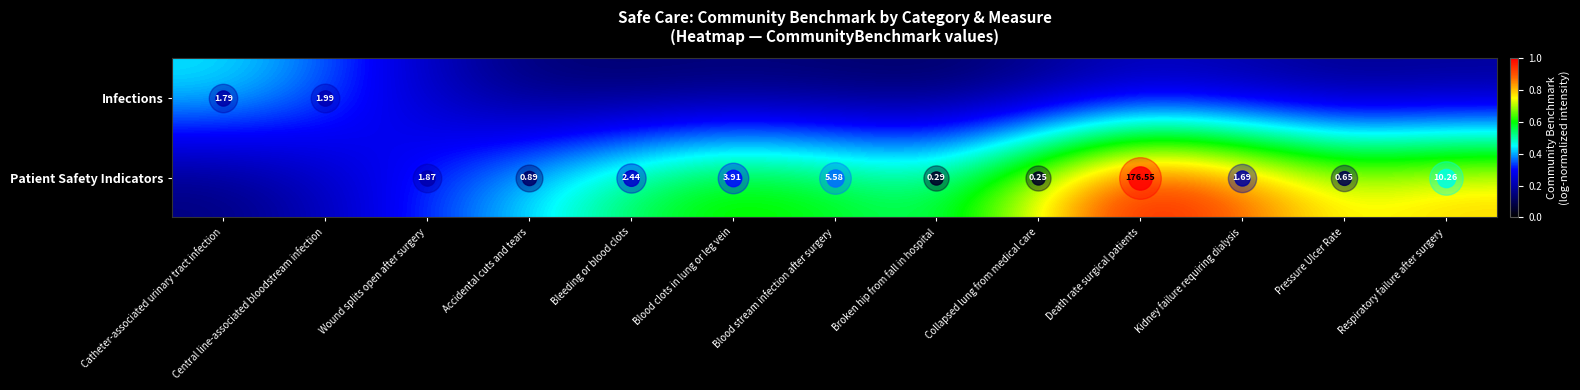

Between Death rate surgical patients and Blood clots in lung or leg vein, which is larger?

Death rate surgical patients